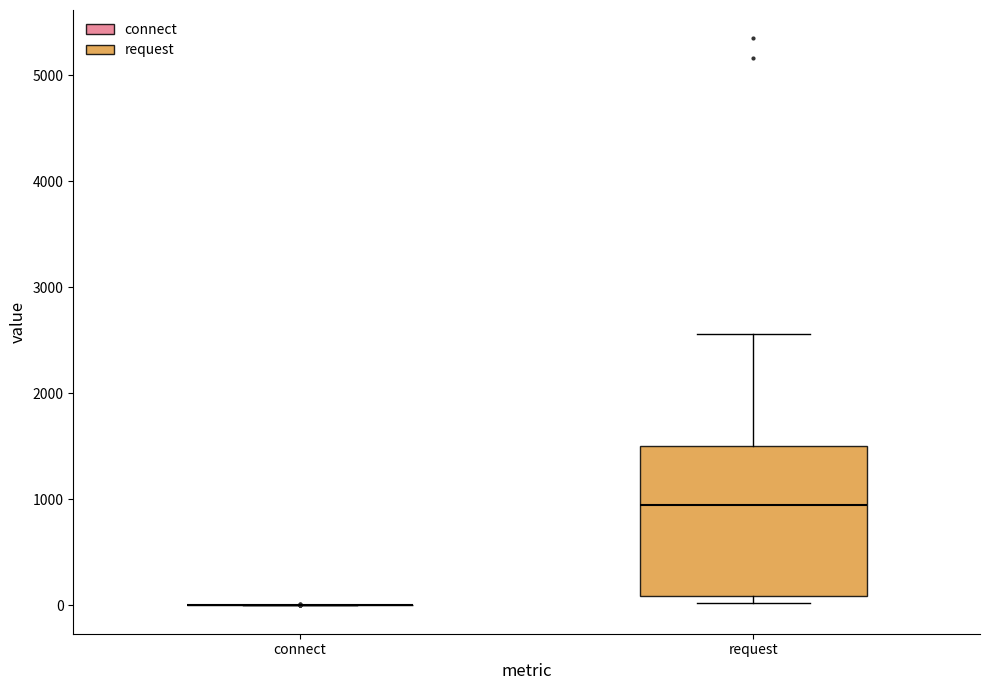

Where is the upper edge of the box for request on the y-axis? The values are not printed on the chart, so give them approximately, as read against the axis.

1500